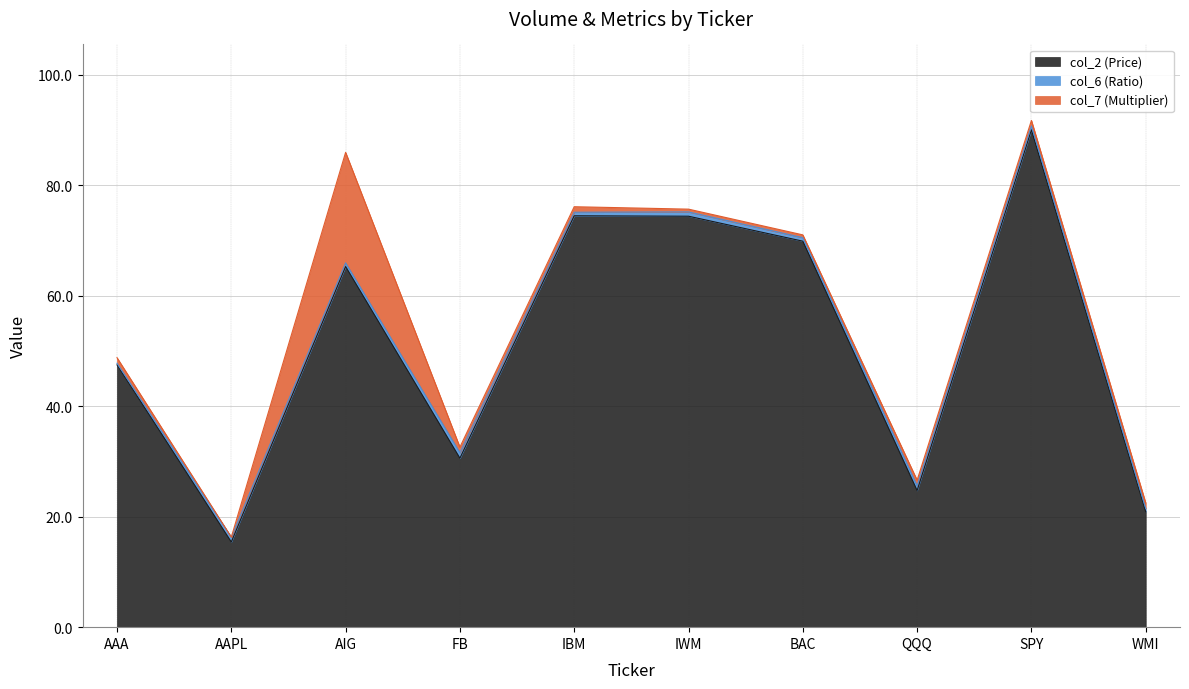

What are all the series names shown in the legend?

col_2 (Price), col_6 (Ratio), col_7 (Multiplier)